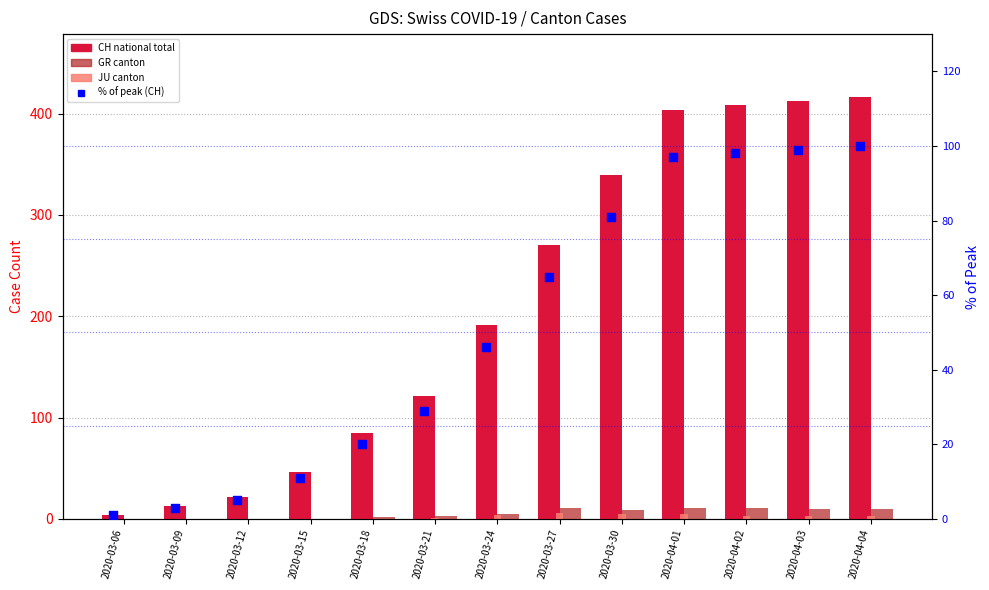

At which category is the sum across all series the highest?

2020-04-04